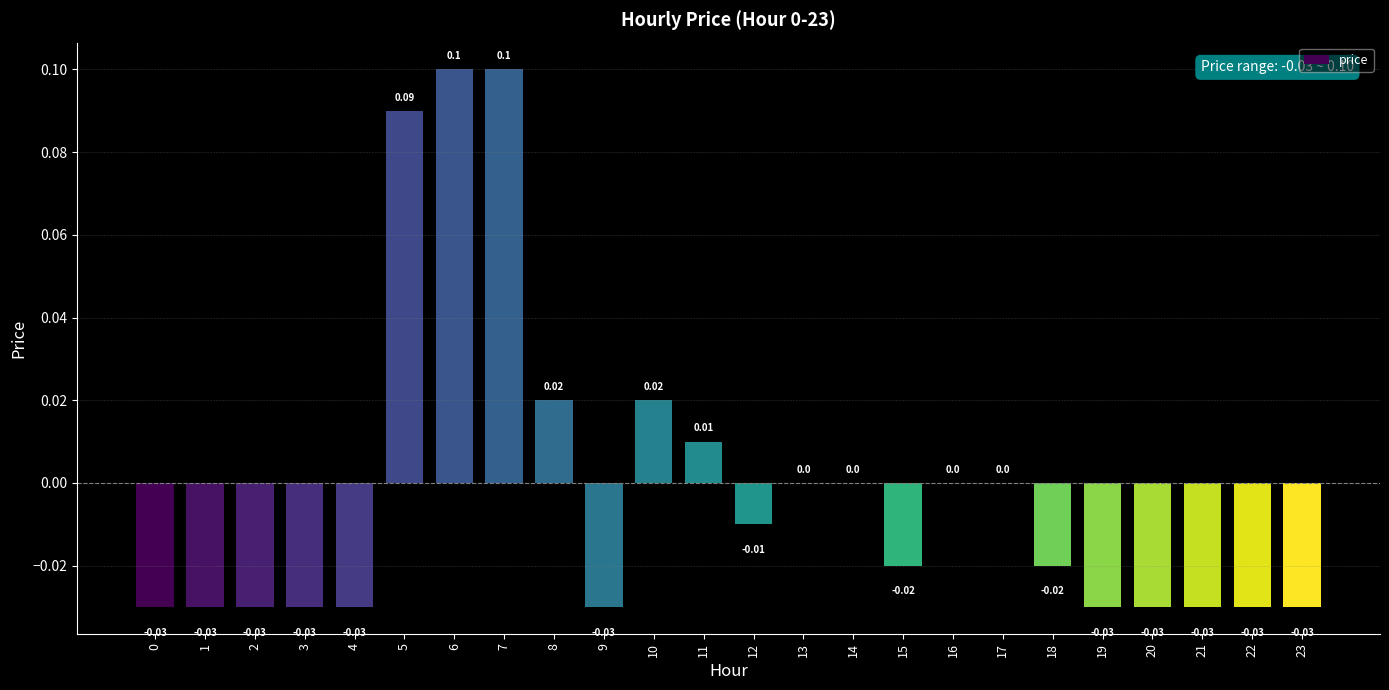

Which has a higher value, 1 or 14?

14